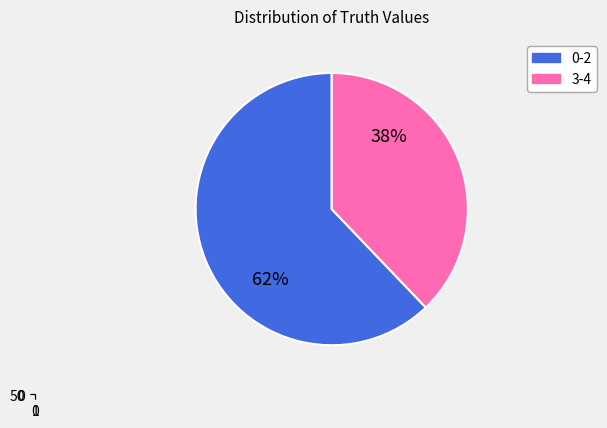

True or false: 2 accounts for 22% of the total.

False